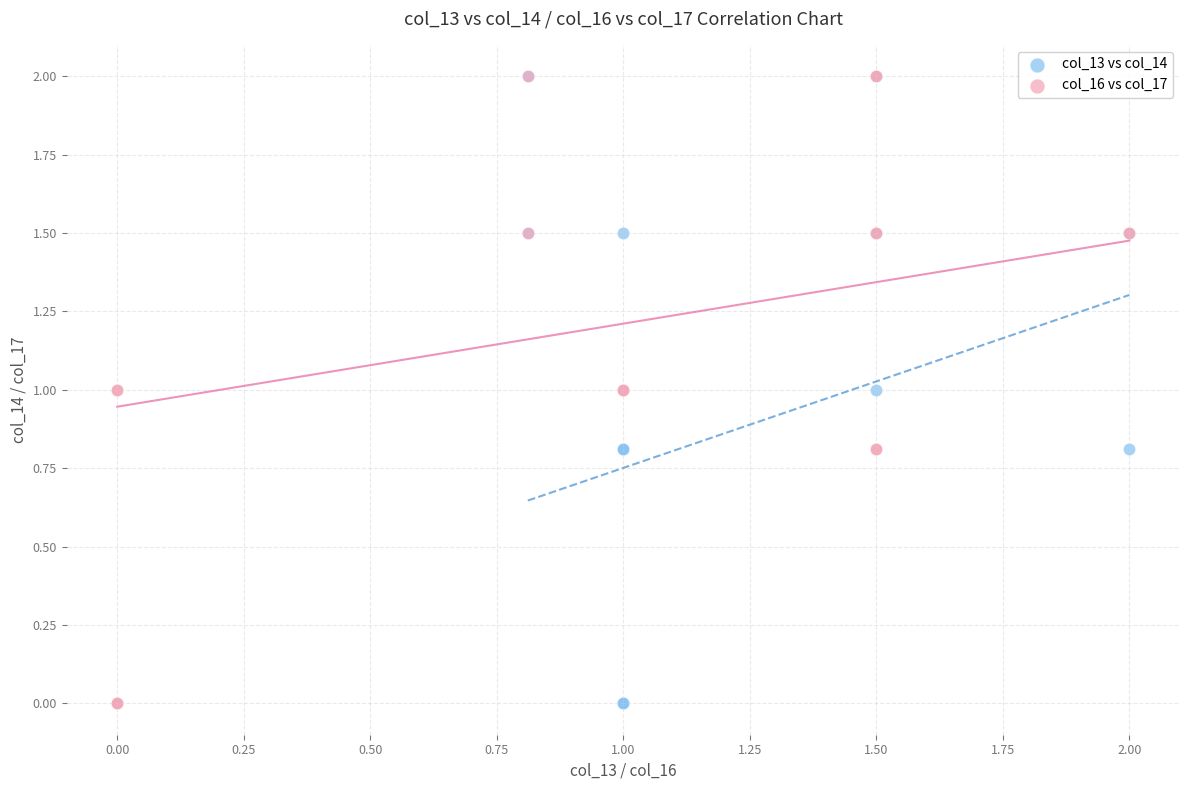

What are all the series names shown in the legend?

col_13 vs col_14, col_16 vs col_17